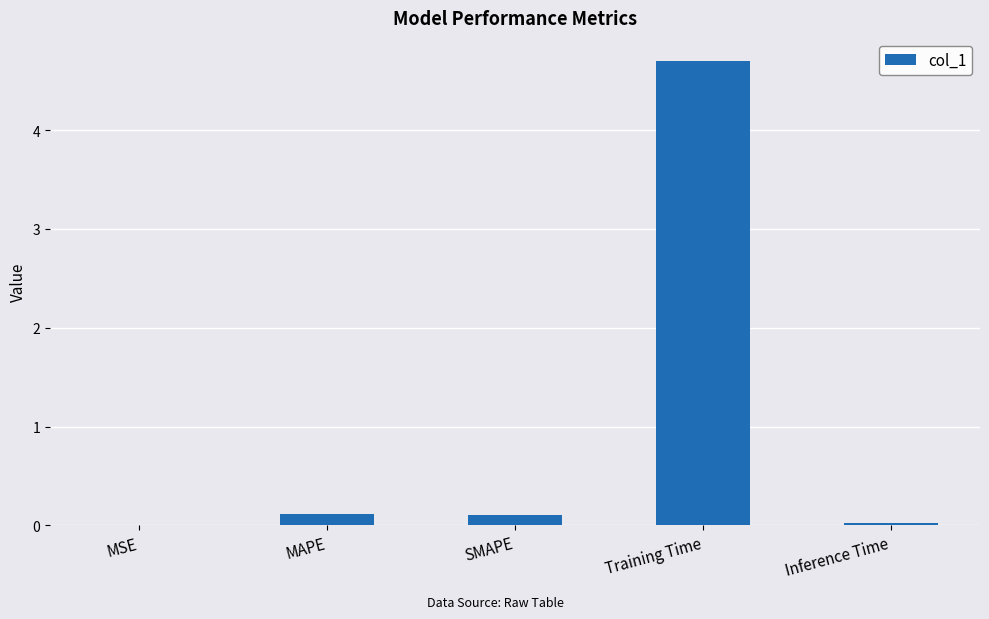

The value at MAPE is 0.1. True or false?

True